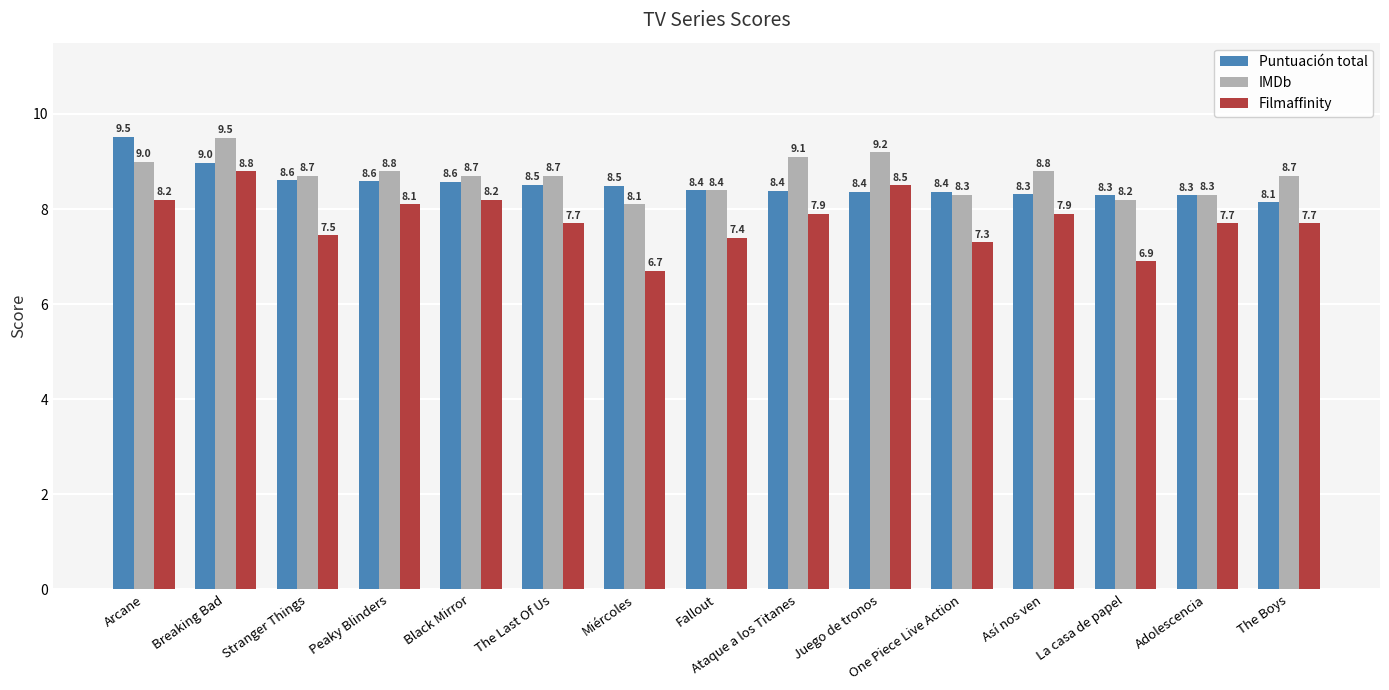

List the series in order of their overall mean, highest first.

IMDb, Puntuación total, Filmaffinity